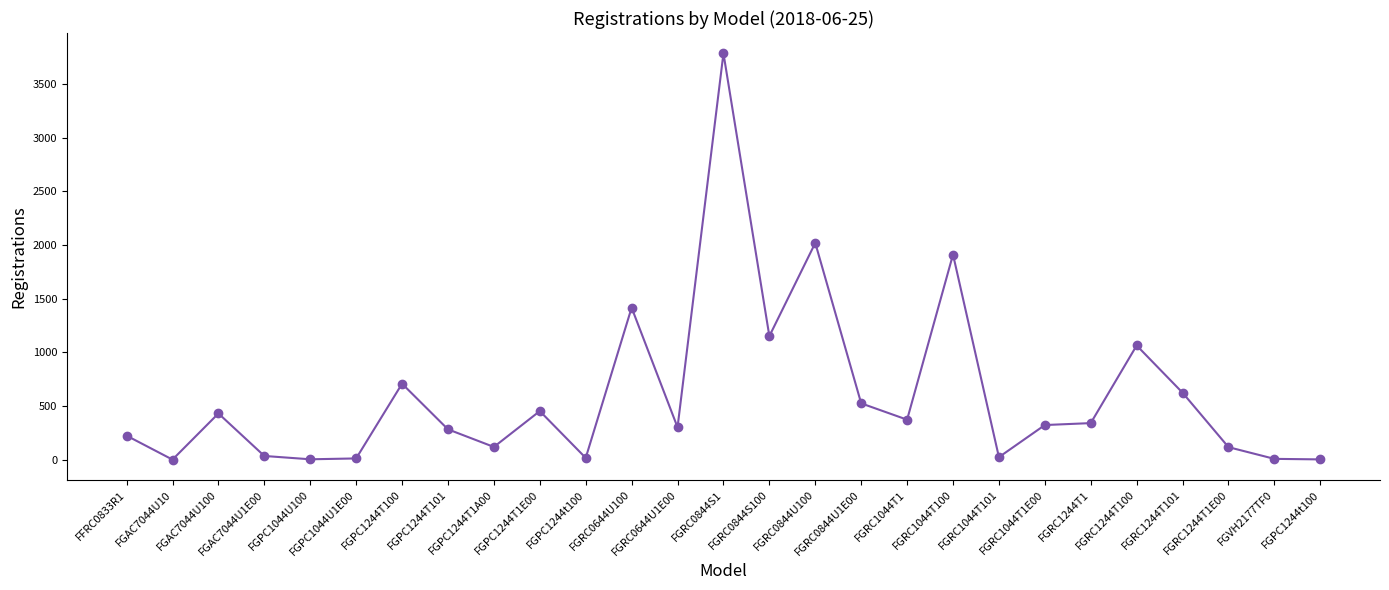

How many lines are shown in the chart?

1